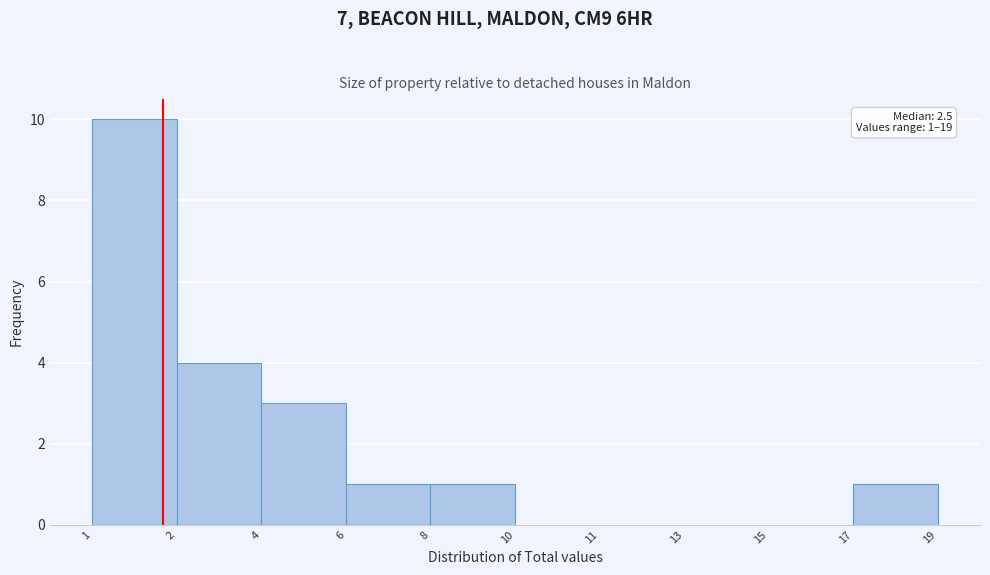

Reading left to right, extract all data points from this chart.

1=10	2=4	4=3	6=1	8=1	10=0	11=0	13=0	17=0	19=1